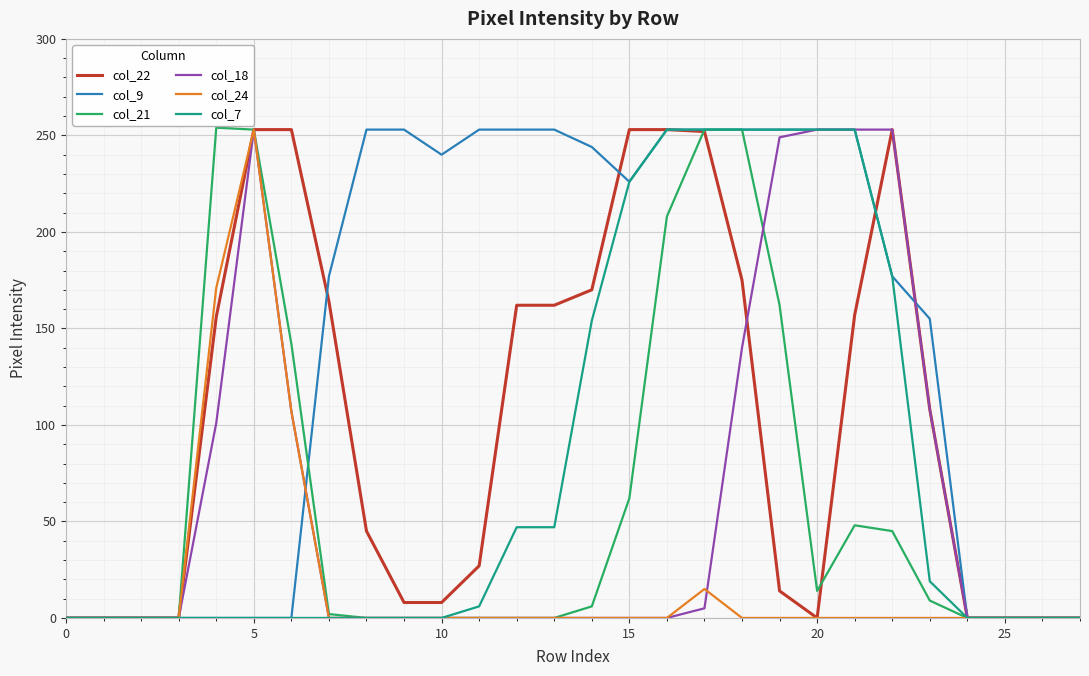

How many times do col_18 and col_21 cross each other?

1